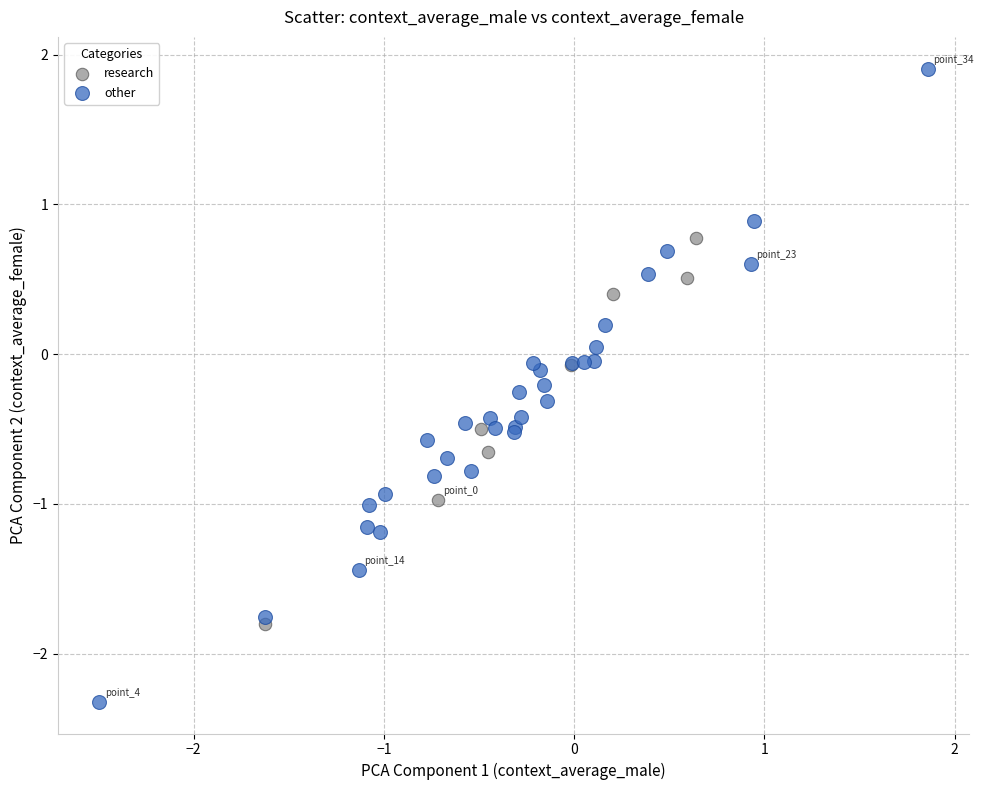

Which series reaches the maximum Y coordinate?

other